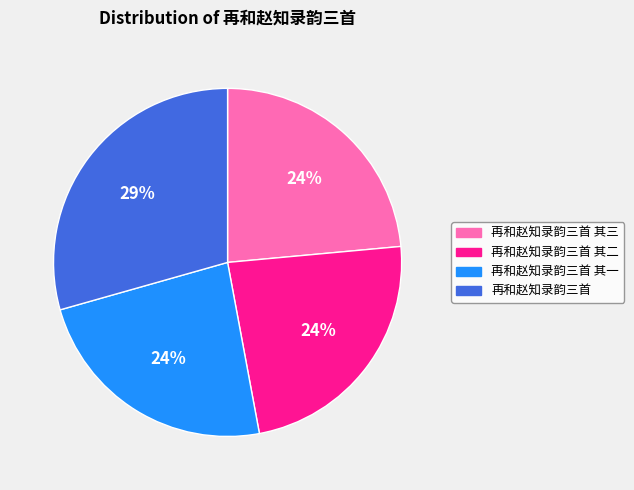

Does any single category account for the majority?

No